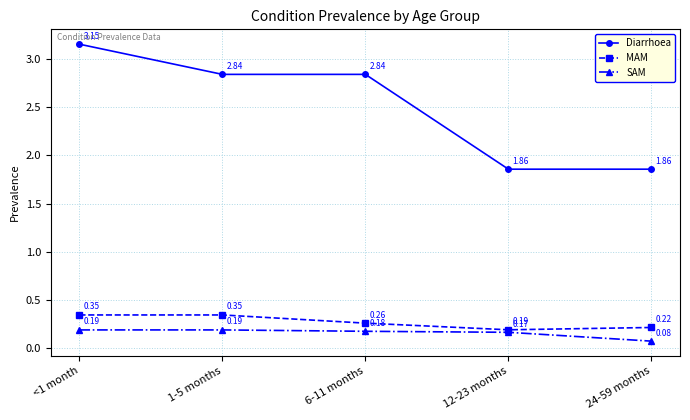

Between <1 month and 1-5 months, which series saw the biggest shift?

Diarrhoea